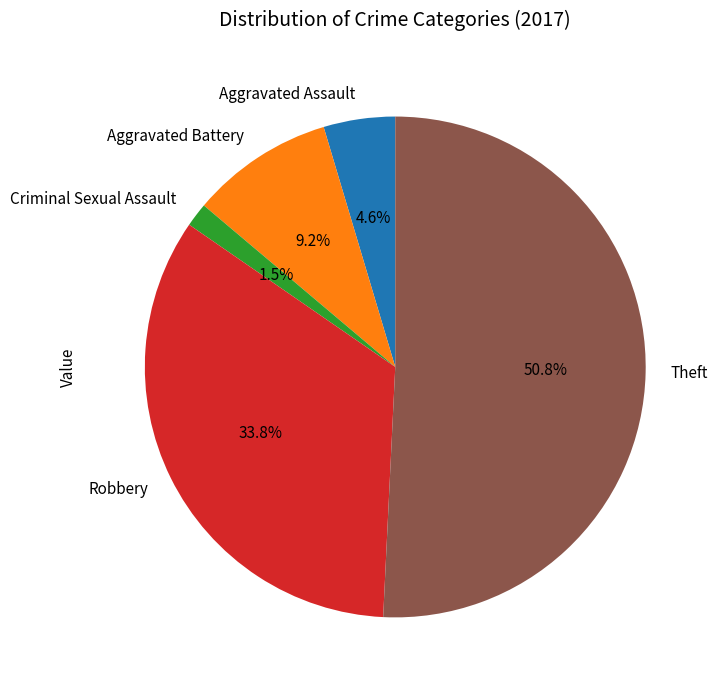

What percentage is the Theft slice, to the nearest percent?

51%